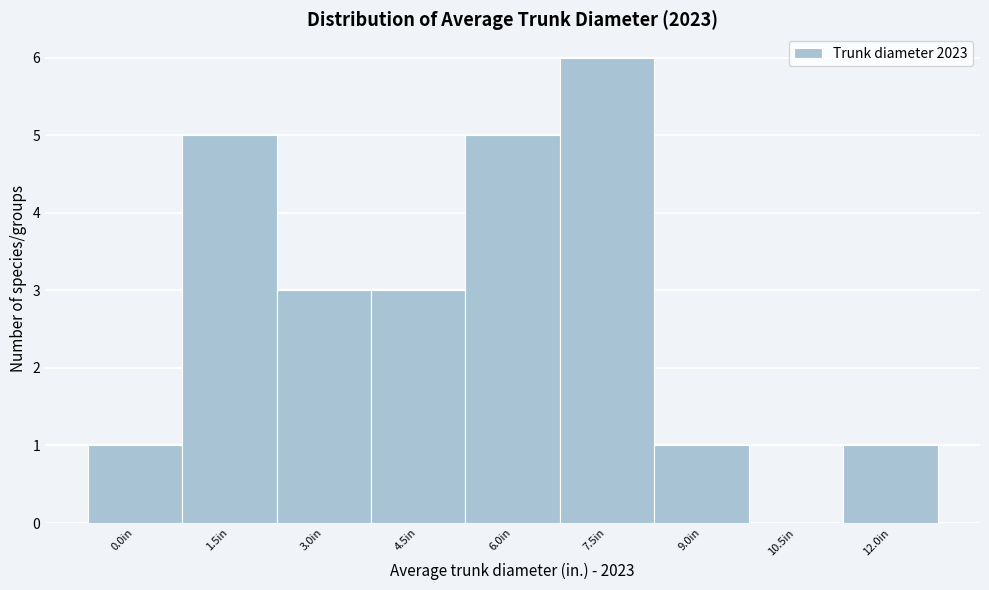

Reading left to right, list all the values displayed in this chart.

0.0in=1	1.5in=5	3.0in=3	4.5in=3	6.0in=5	7.5in=6	9.0in=1	10.5in=0	12.0in=1